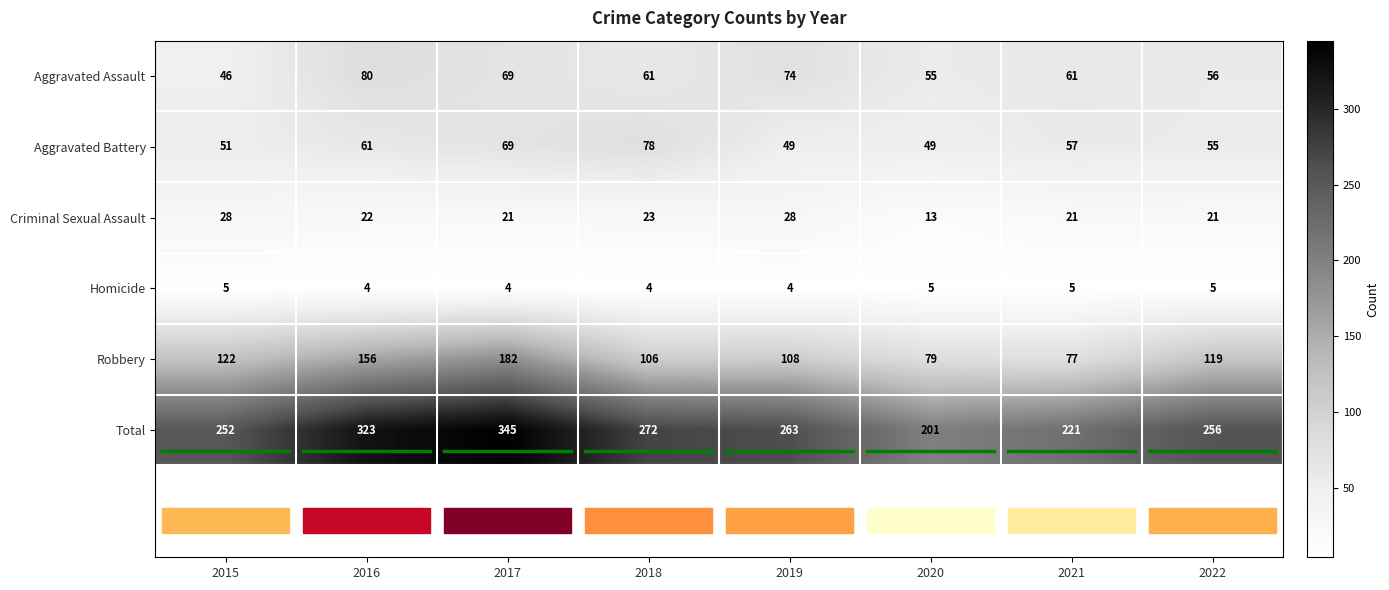

True or false: Aggravated Assault has a value of 56 at 2022.

True